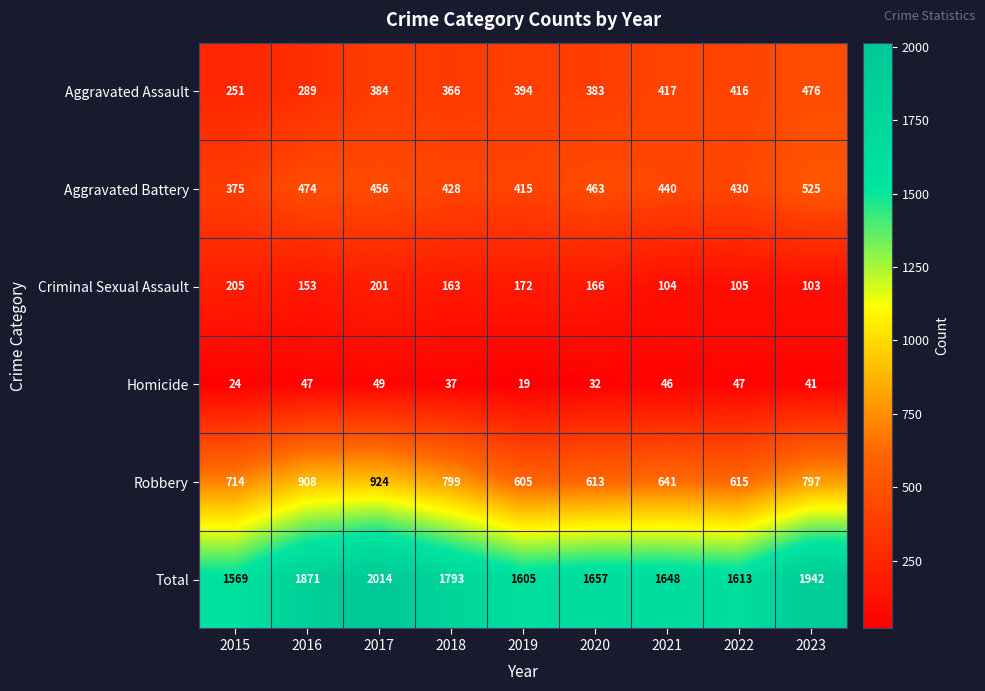

List the series in order of their peak value, highest first.

Total, Robbery, Aggravated Battery, Aggravated Assault, Criminal Sexual Assault, Homicide